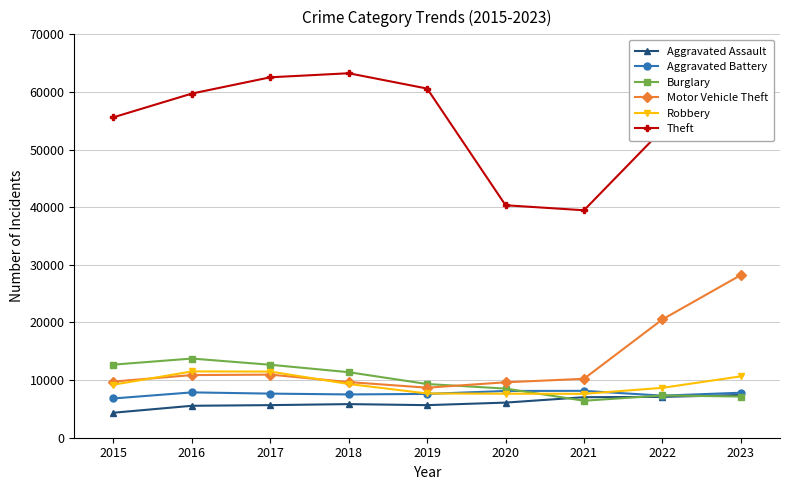

Is it true that Robbery equals 7490 at 2016?

False